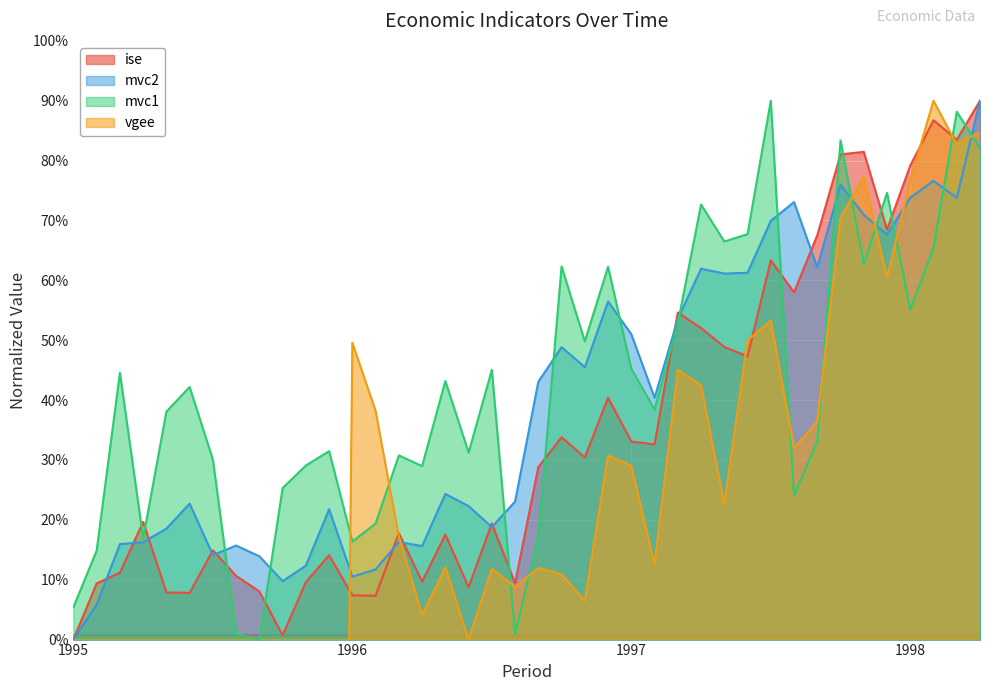

What is the average value of the ise series?

34.3